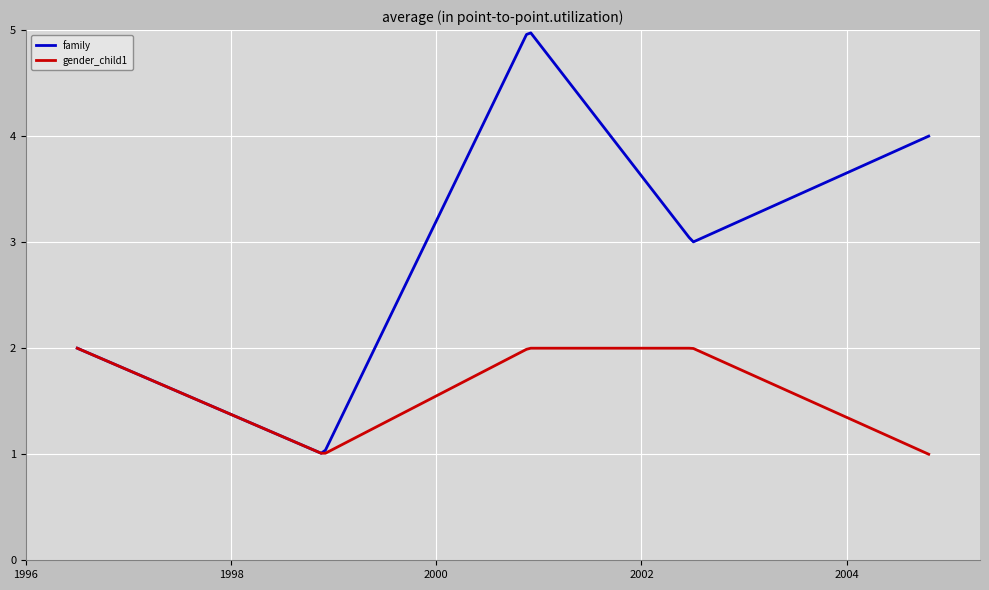

Rank the series by their average value, from highest to lowest.

family, gender_child1